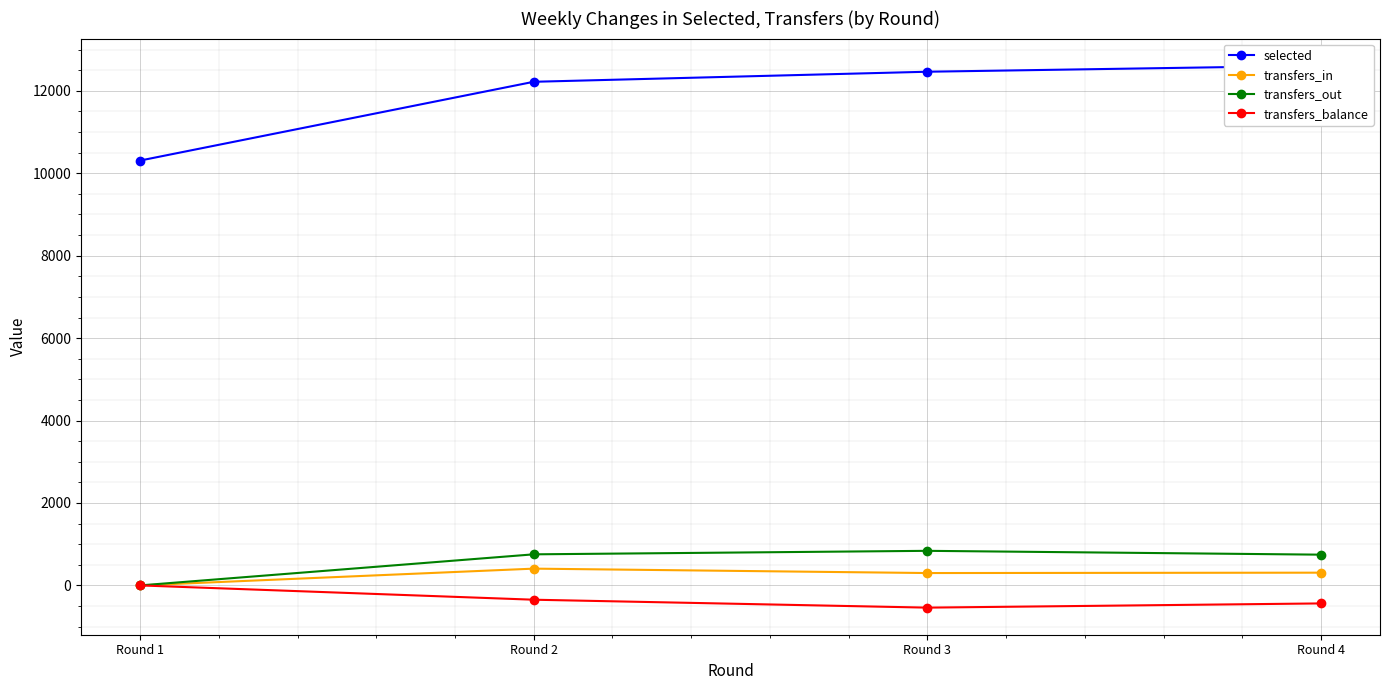

How many series are shown in this chart?

4